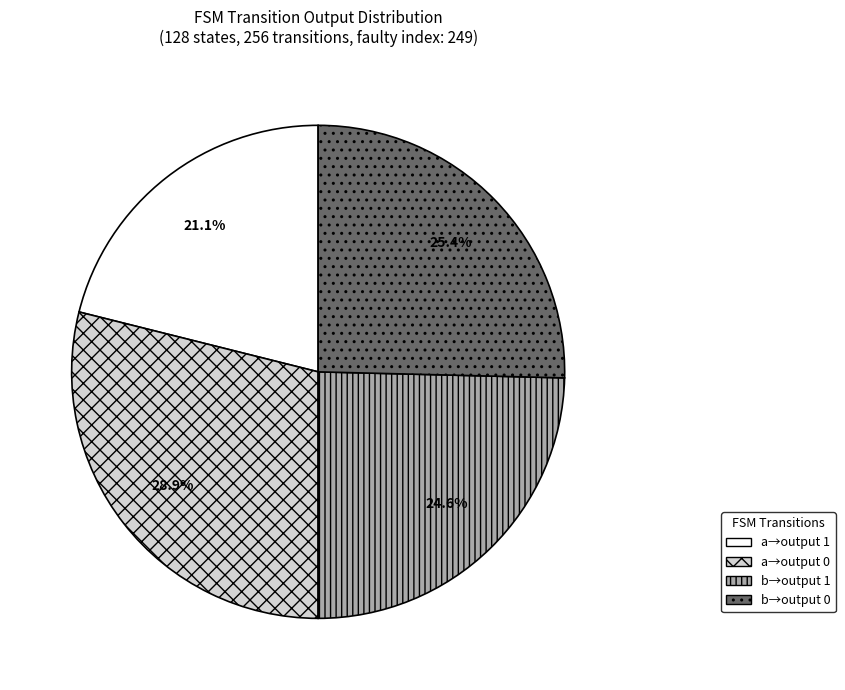

Is there any slice that represents more than half of the pie?

No